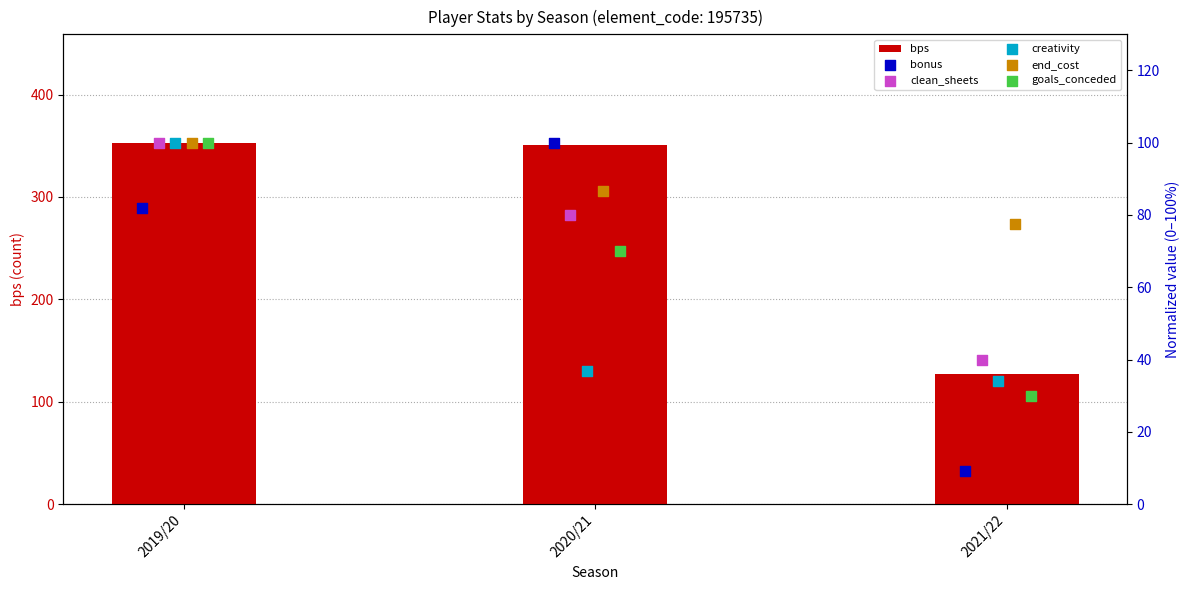

True or false: bps has a value of 222 at 2021/22.

False